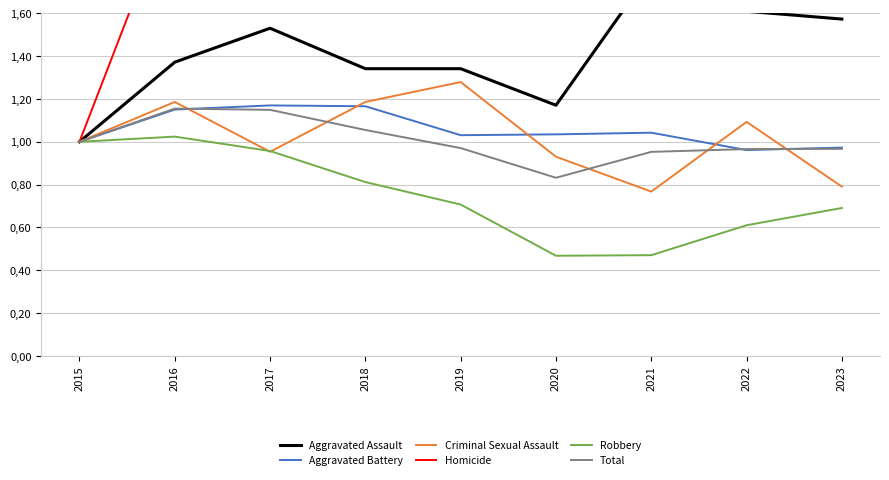

What is the minimum value for Aggravated Battery?

1.0